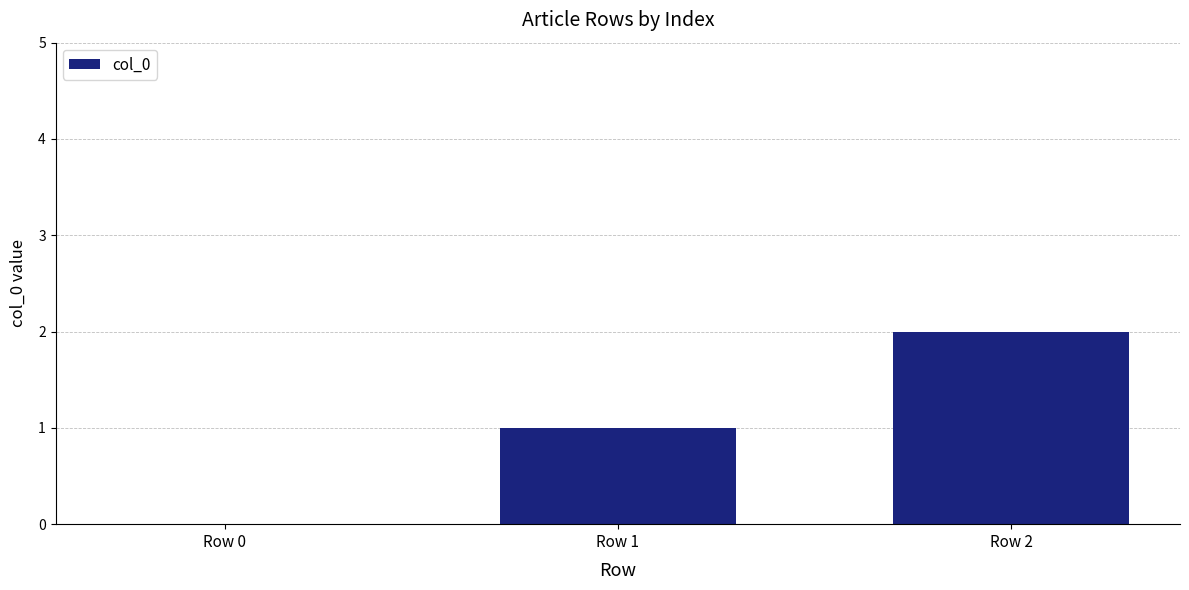

The chart shows a value of 0 at Row 0. True or false?

True